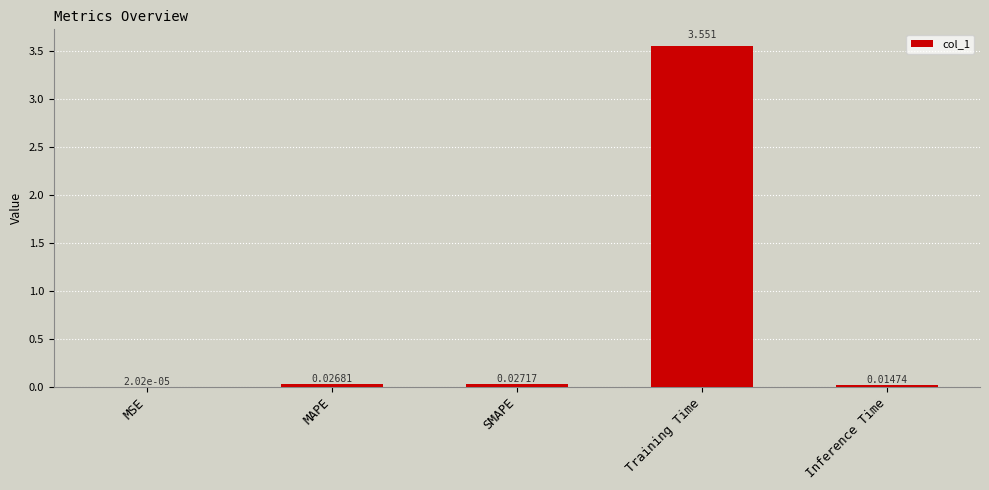

Are the bars horizontal?

No